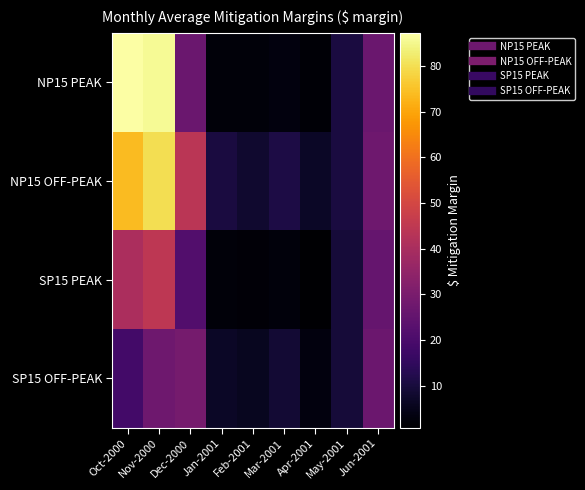

Which category has the highest value across all series?

Oct-2000